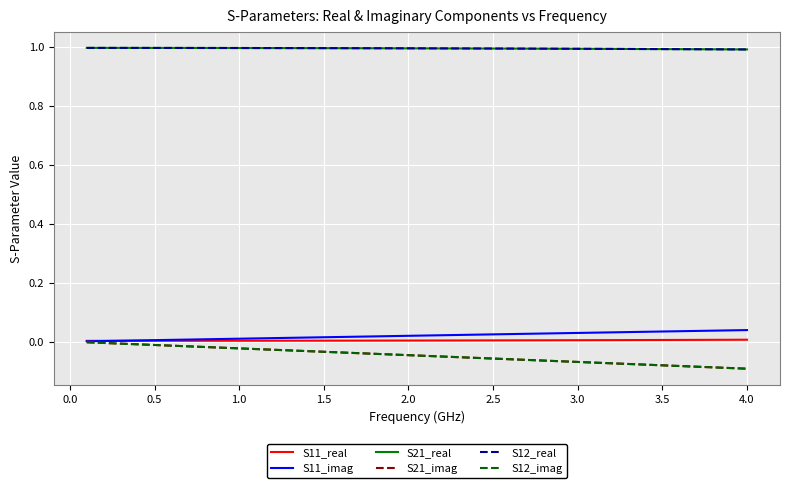

Is this an area chart (filled region under the line)?

No